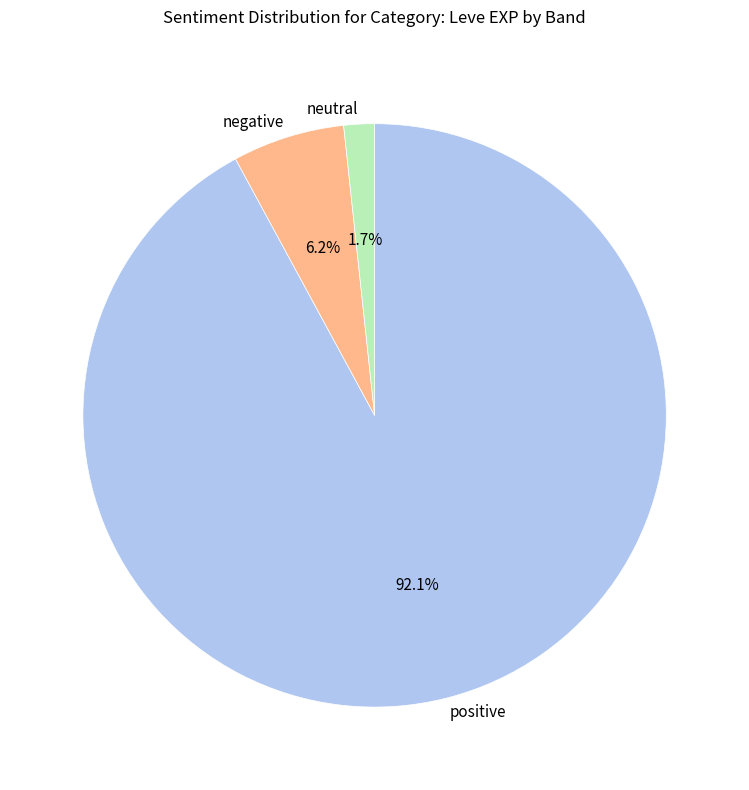

How many segments does this pie chart have?

3